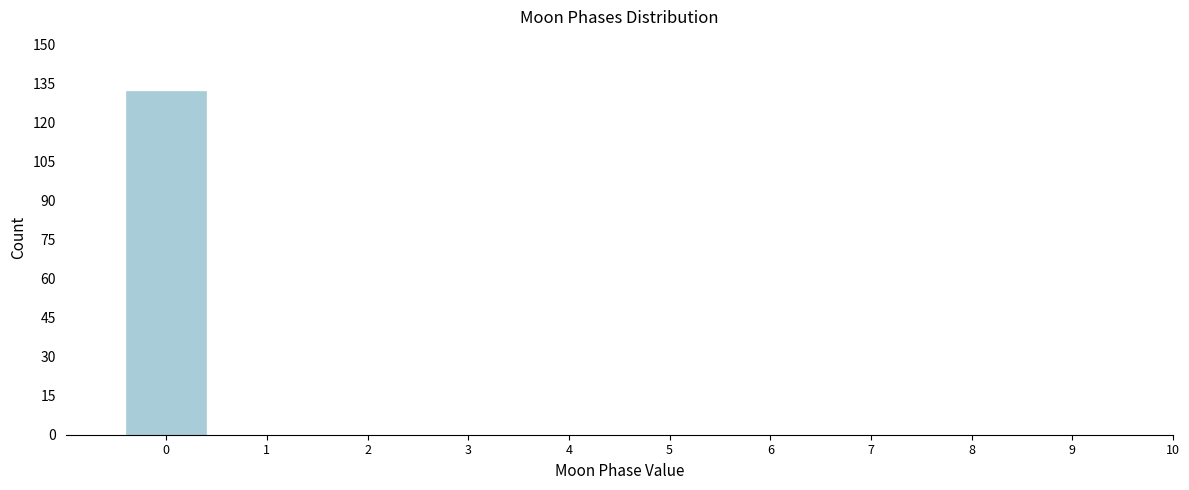

Reading right to left, list all the values displayed in this chart.

10=0	9=0	8=0	7=0	6=0	5=0	4=0	3=0	2=0	1=0	0=132